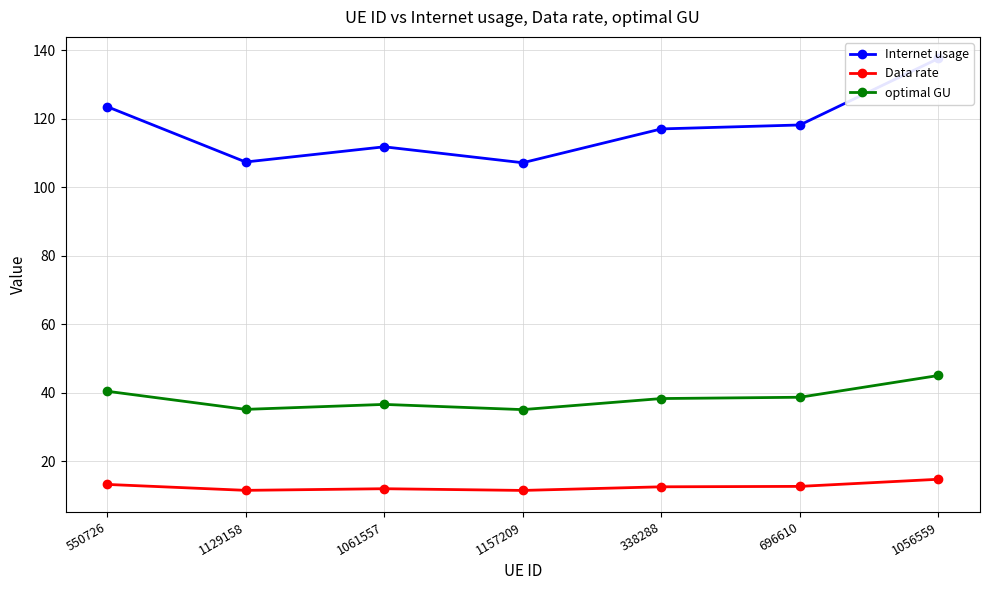

Is the value of optimal GU at 696610 greater than the value of Data rate at 1056559?

Yes